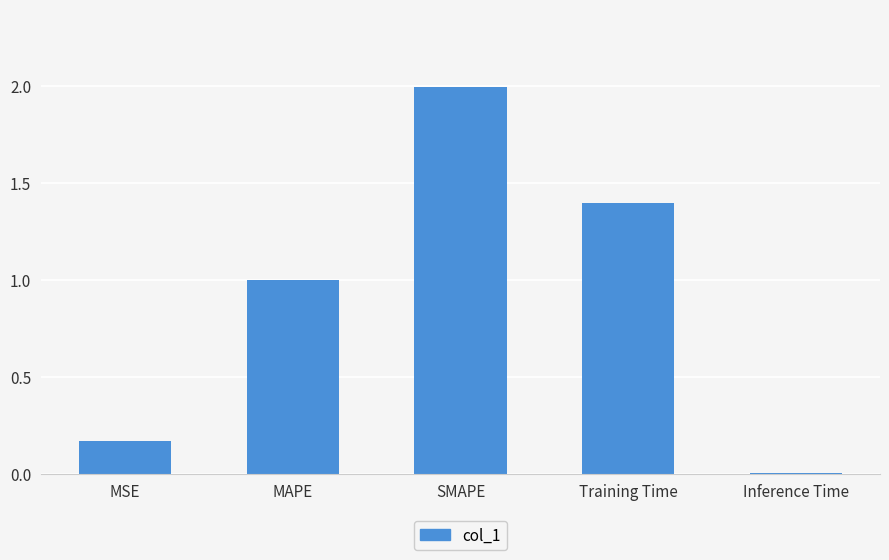

Where is the data nearest to the value 1?

MAPE